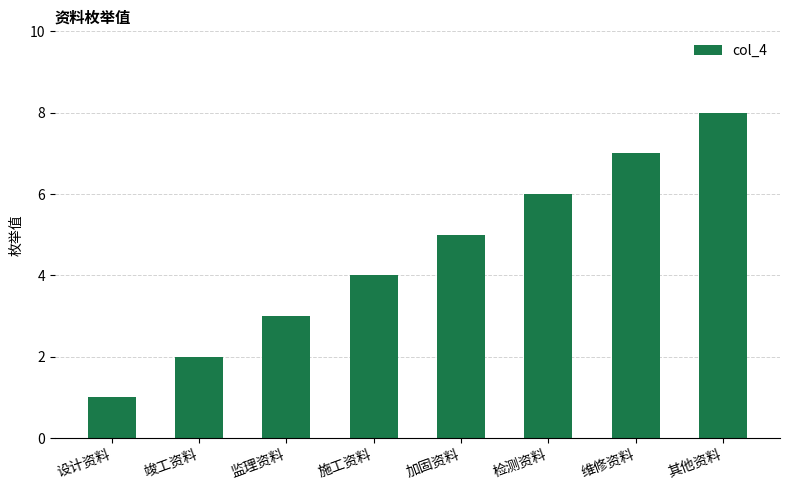

What is the difference between the second highest and second lowest values?

5